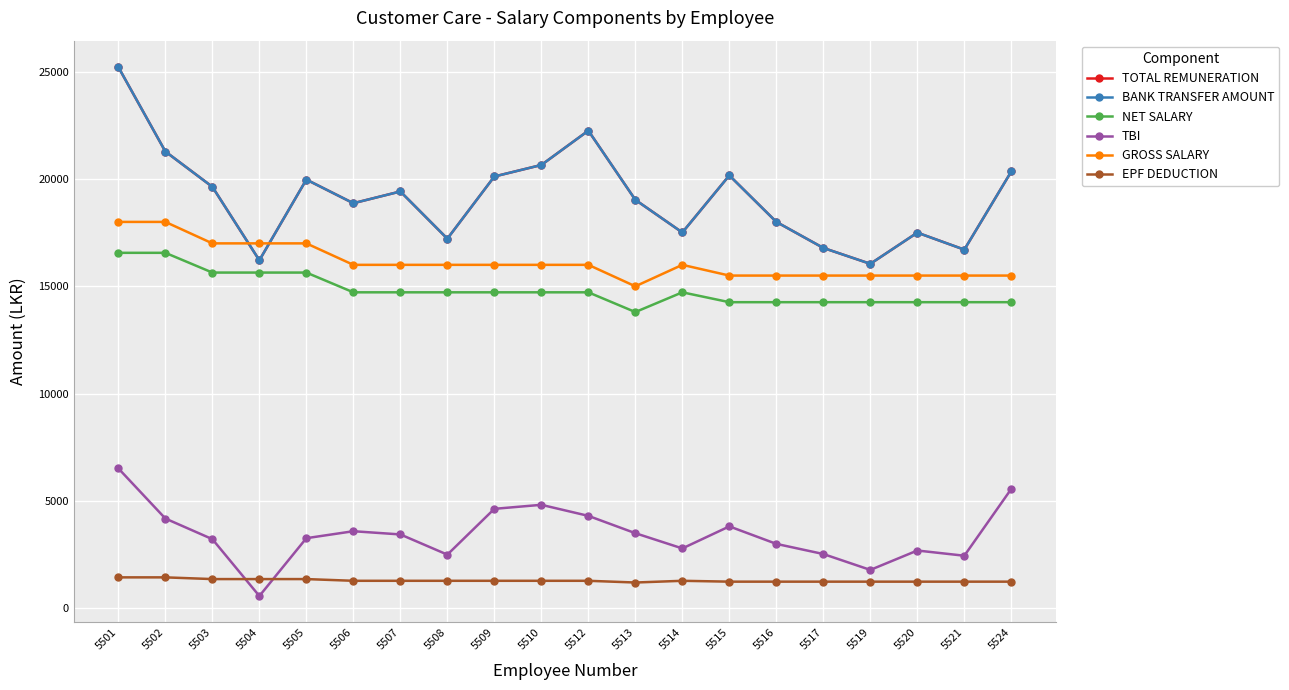

Is this an area chart (filled region under the line)?

No